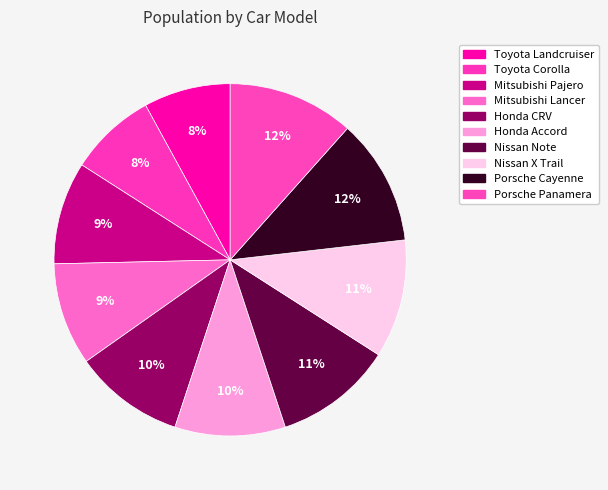

What is the ratio of the value at Mitsubishi Pajero to the value at Nissan Note?

0.9